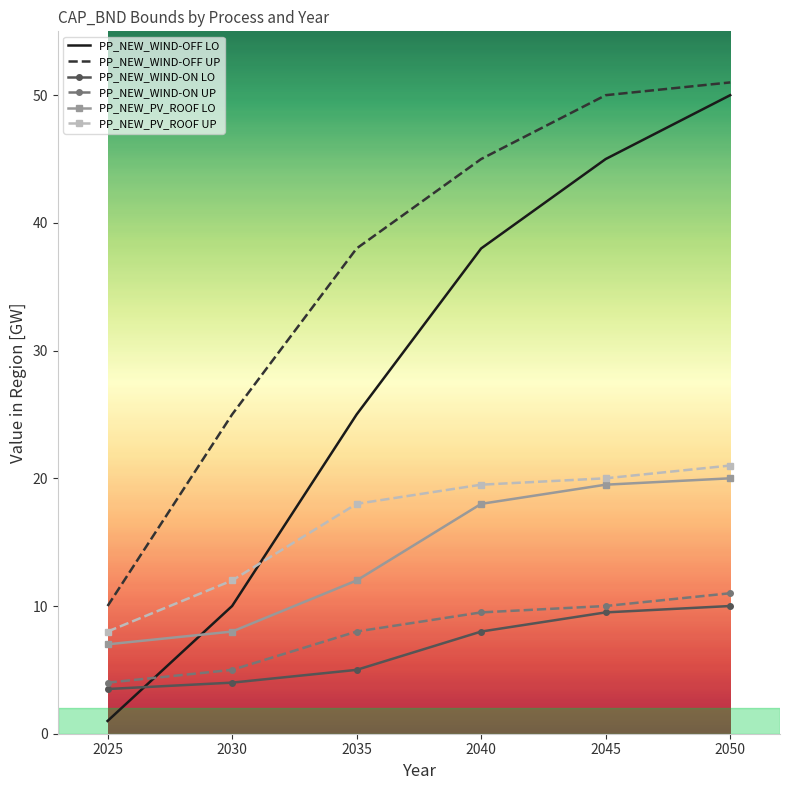

True or false: PP_NEW_WIND-ON UP and PP_NEW_WIND-ON LO cross at least once.

False